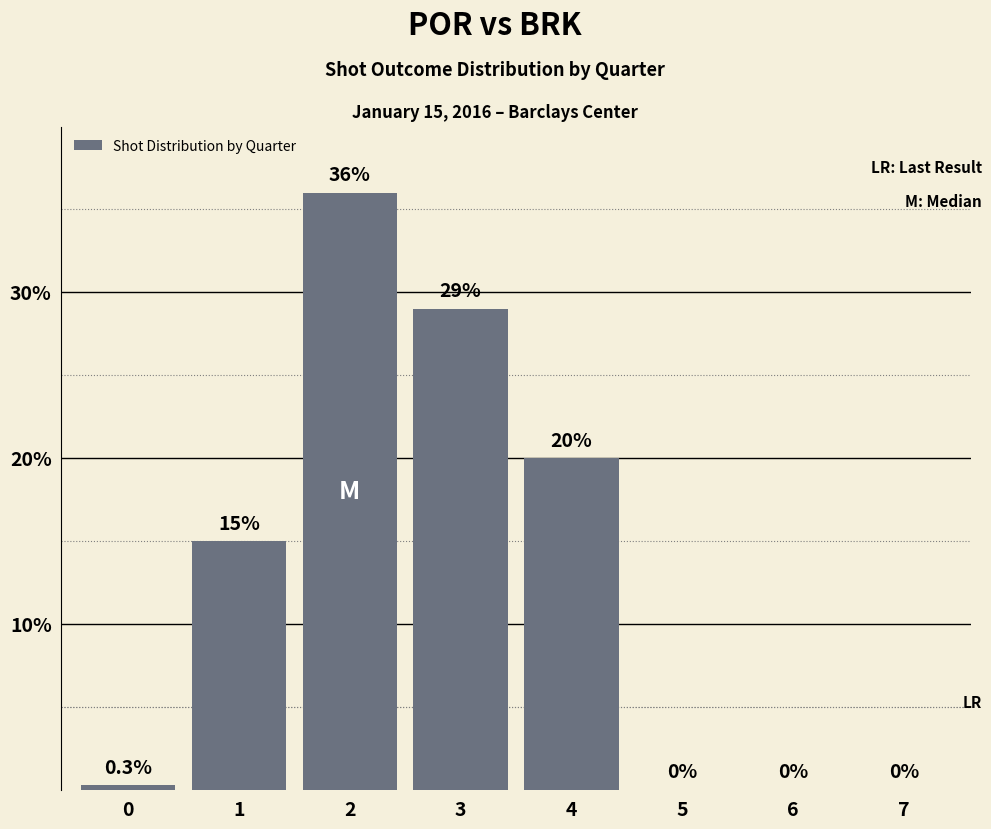

Are the bars horizontal?

No